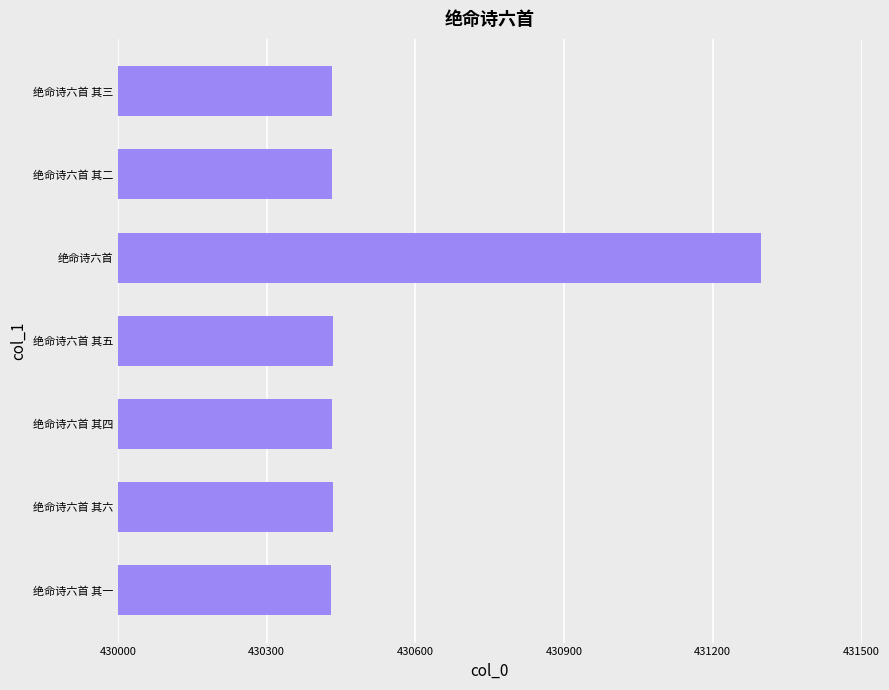

What is the ratio of the value at 绝命诗六首 其六 to the value at 绝命诗六首 其三?

1.0